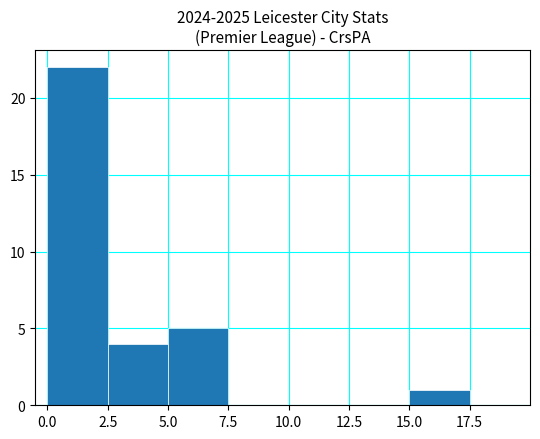

Reading left to right, transcribe this chart: for each bar, give the range it covers on the x-axis and its height. The values are not printed on the chart, so give them approximately, as read against the axis.

0.0 to 2.5: 22
2.5 to 5.0: 4
5.0 to 7.5: 5
7.5 to 10.0: 0
10.0 to 12.5: 0
12.5 to 15.0: 0
15.0 to 17.5: 1
17.5 to 20.0: 0